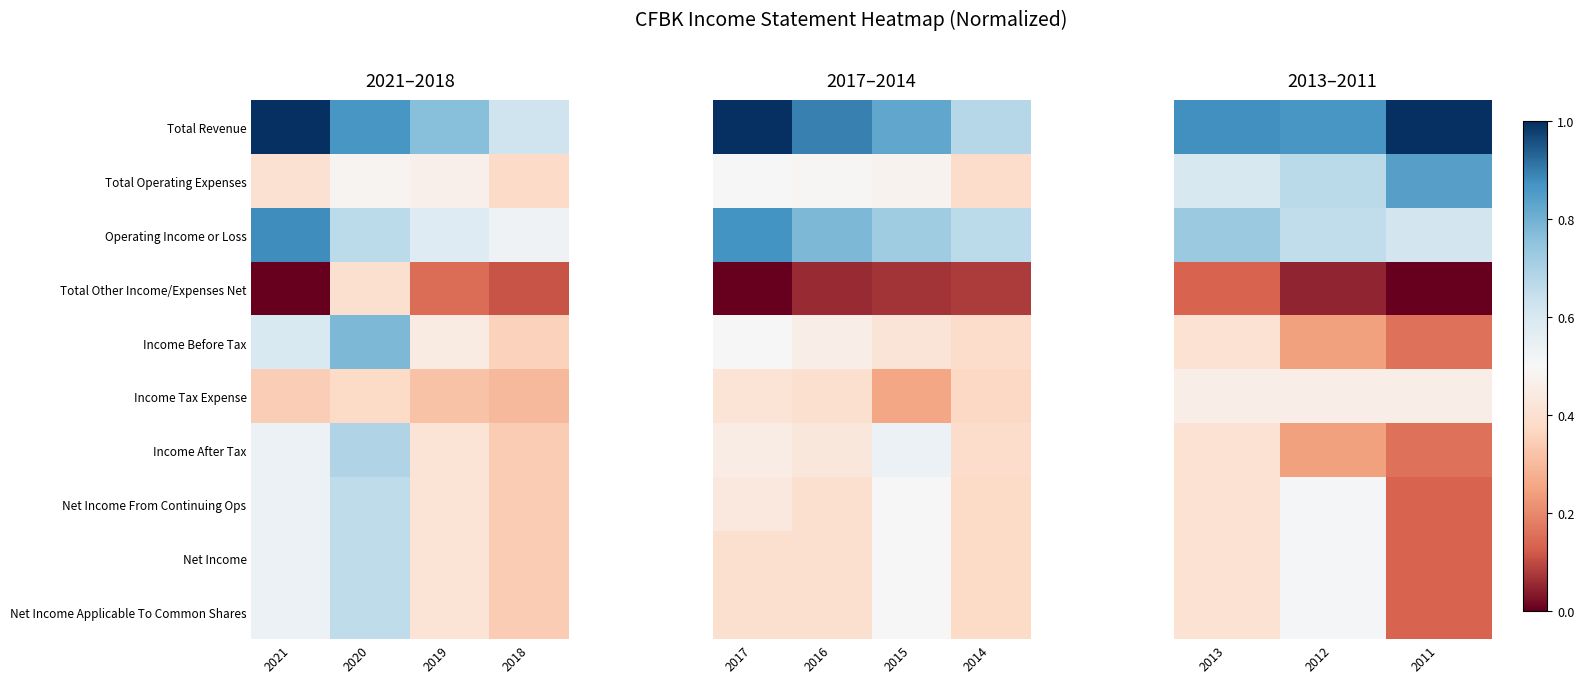

How many distinct data groups are displayed?

10